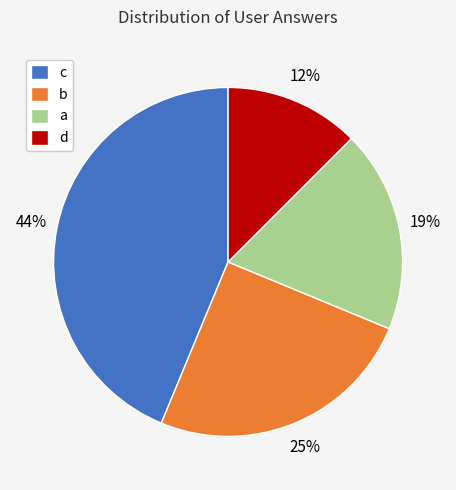

What percentage is the b slice, to the nearest percent?

25%